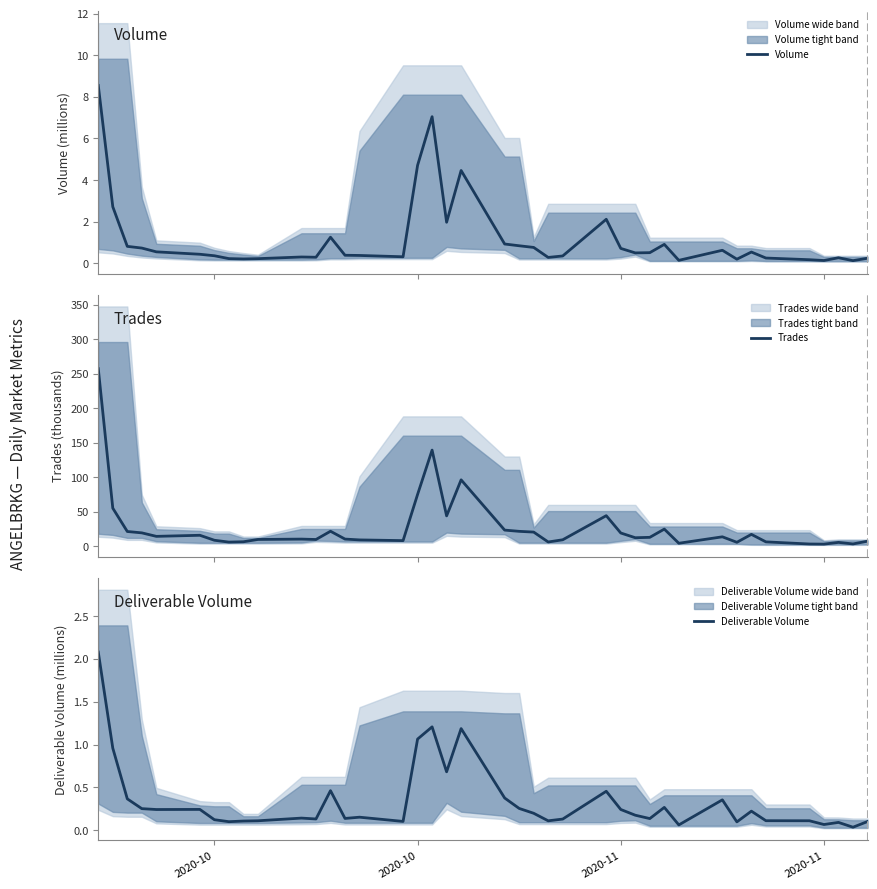

True or false: Trades and Deliverable Volume intersect in this chart.

False